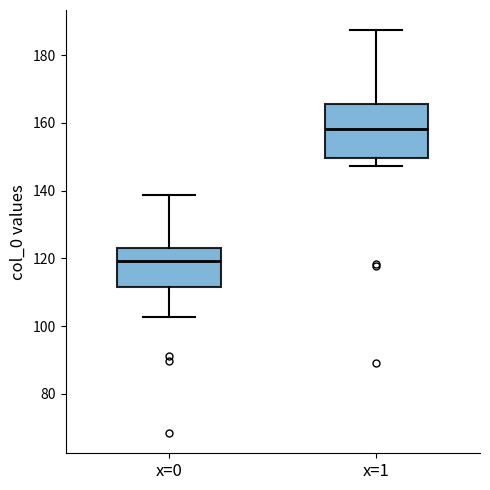

Reading left to right, read every box against the y-axis: the position of its median line, the range the box covers, and the ends of its whiskers. The values are not printed on the chart, so give them approximately, as read against the axis.

x=0: median 120, box 112 to 122, whiskers 102 to 138
x=1: median 158, box 150 to 166, whiskers 148 to 188